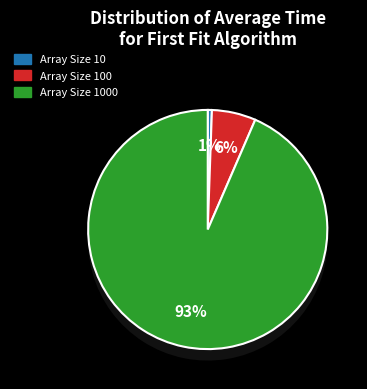

To the nearest percent, what is the combined percentage of Array Size 10 and Array Size 1000?

94%